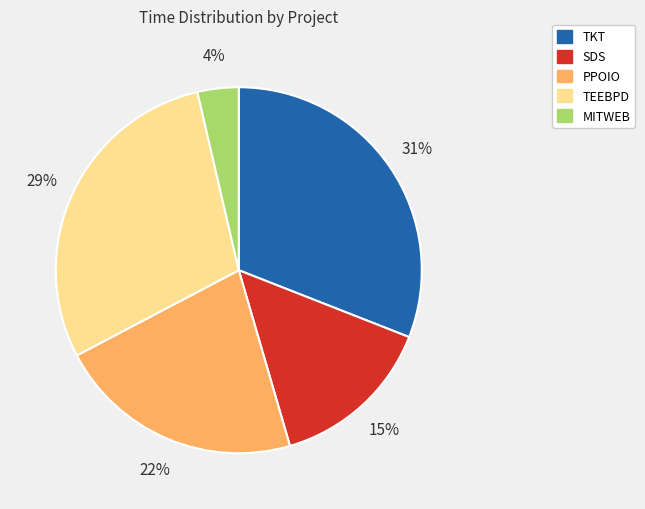

Which category has the biggest portion of the pie?

TKT